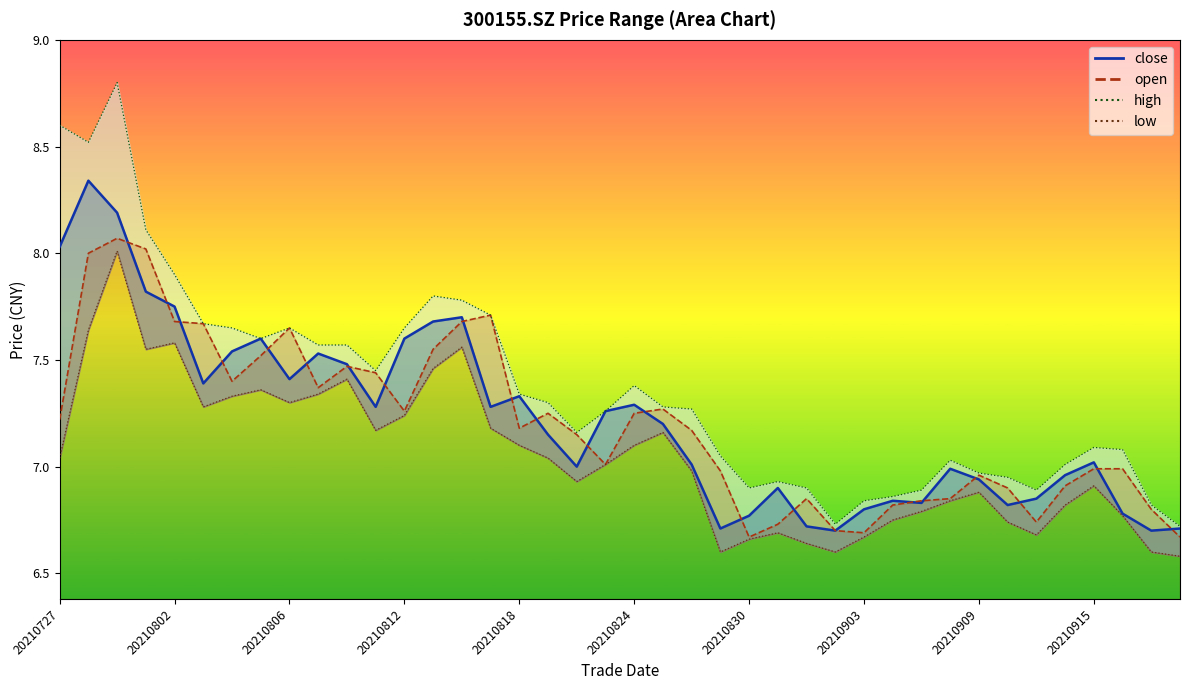

How many data points in close are less than 7?

16